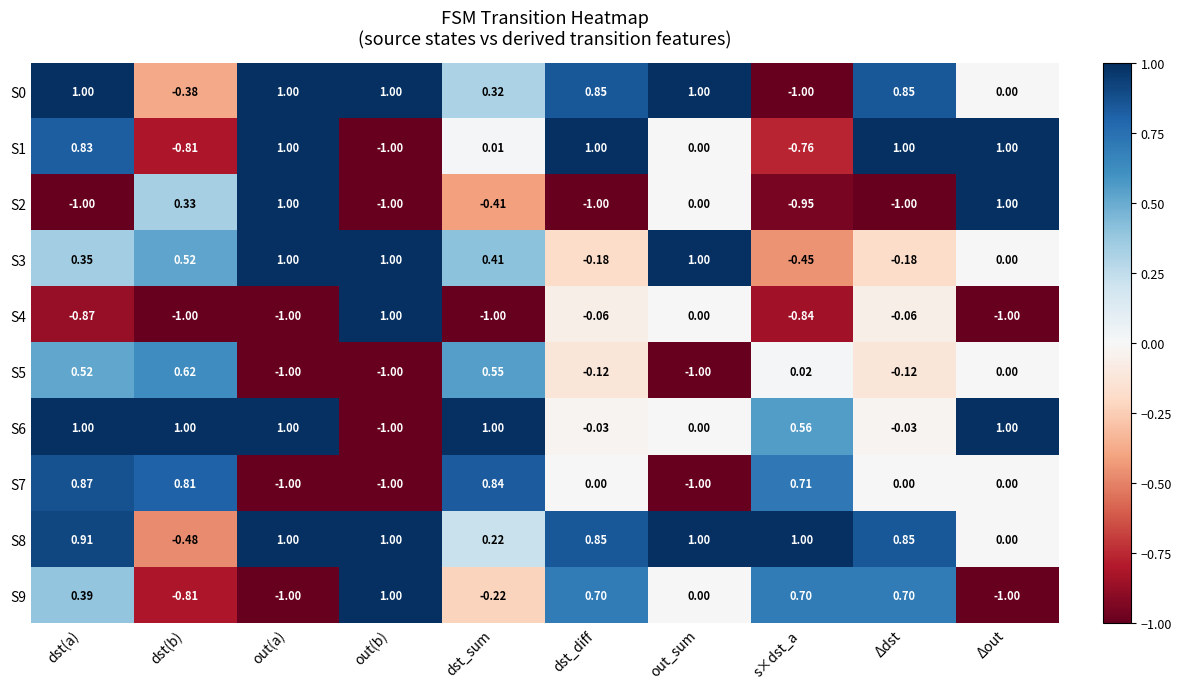

At which category is the sum across all series the highest?

dst(a)